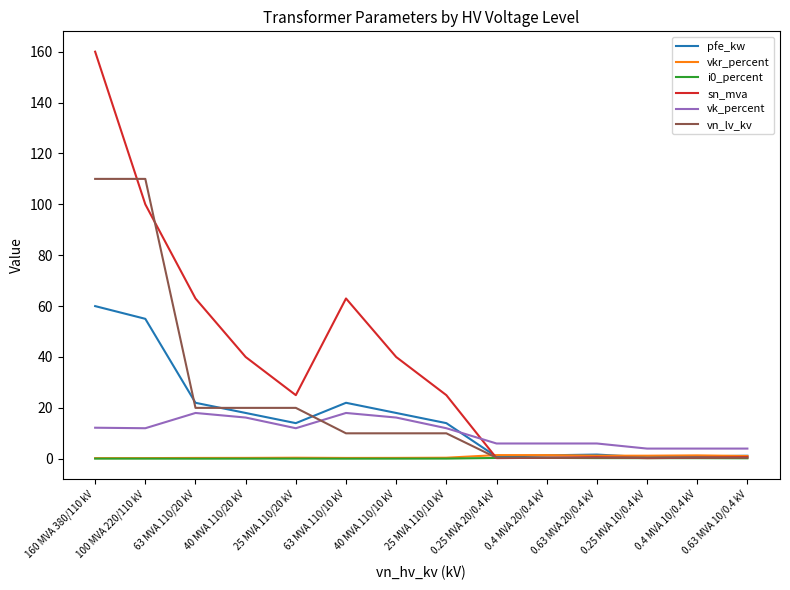

What is the difference between the maximum and minimum values in the vk_percent series?

14.0